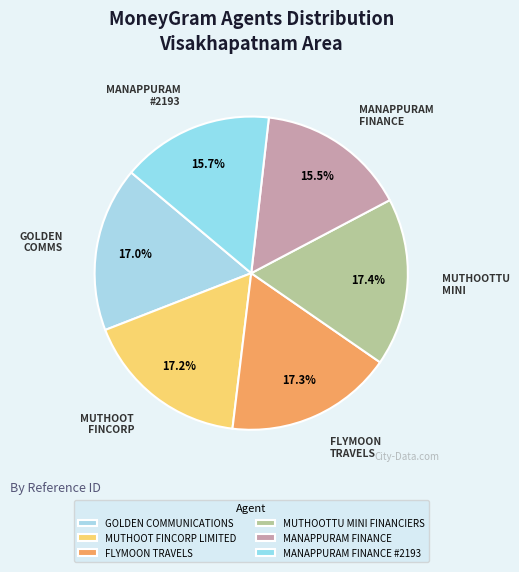

To the nearest percent, what is the combined percentage of GOLDEN COMMUNICATIONS and FLYMOON TRAVELS?

34%